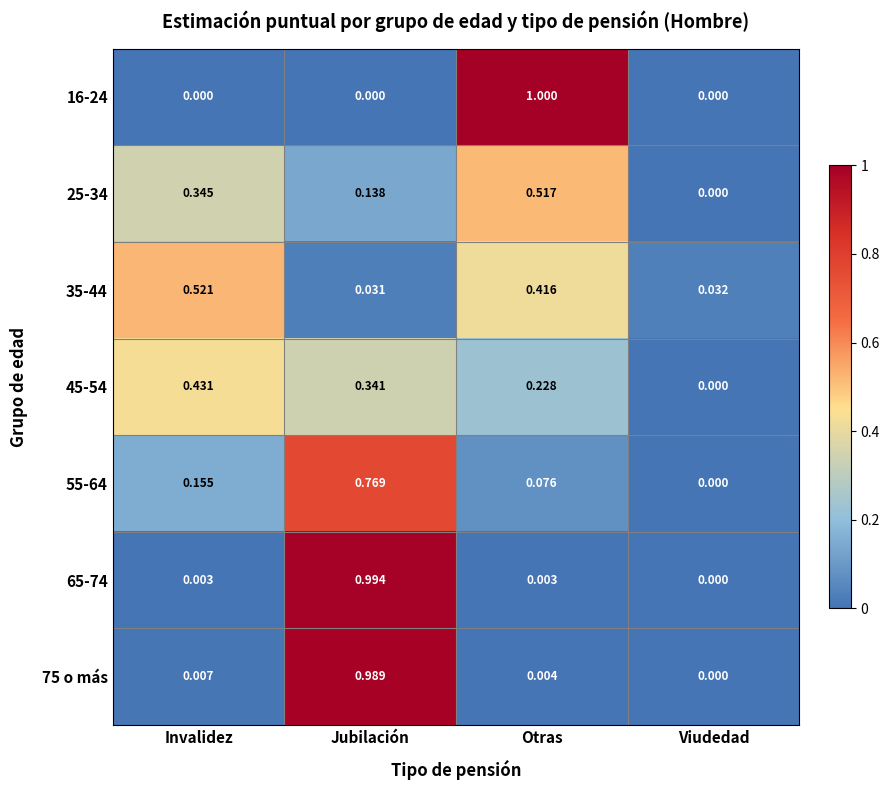

List the labels in order of 45-54 value, smallest first.

Viudedad, Otras, Jubilación, Invalidez